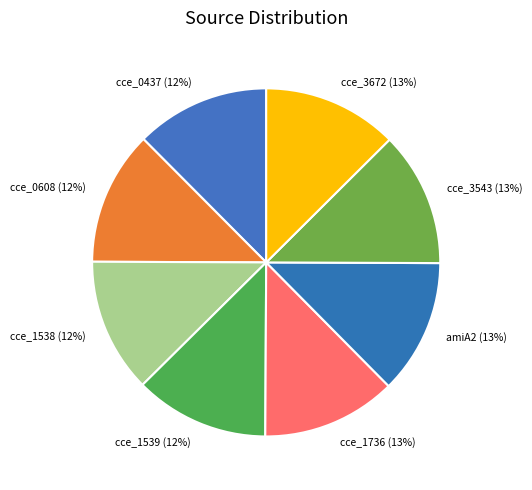

Combined, do cce_1538 and amiA2 account for over 50%?

No